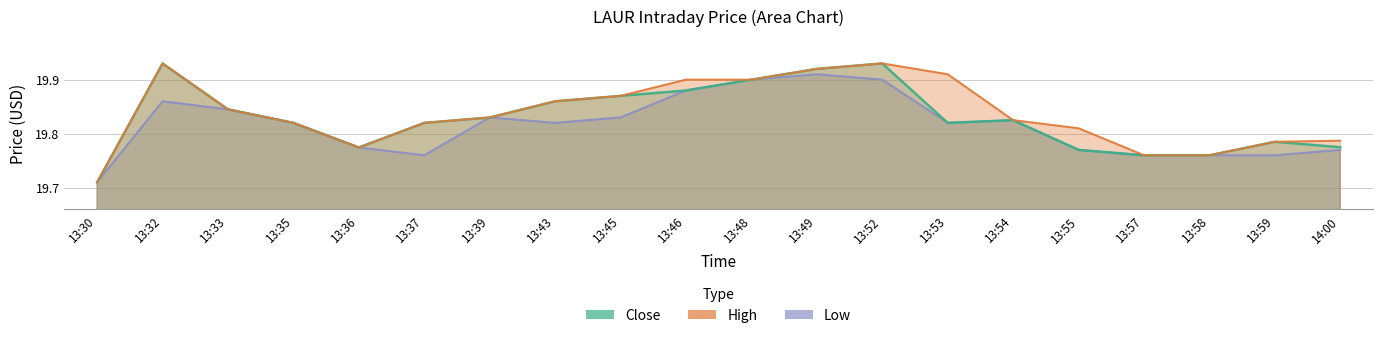

How many Close values are between 19 and 20?

20